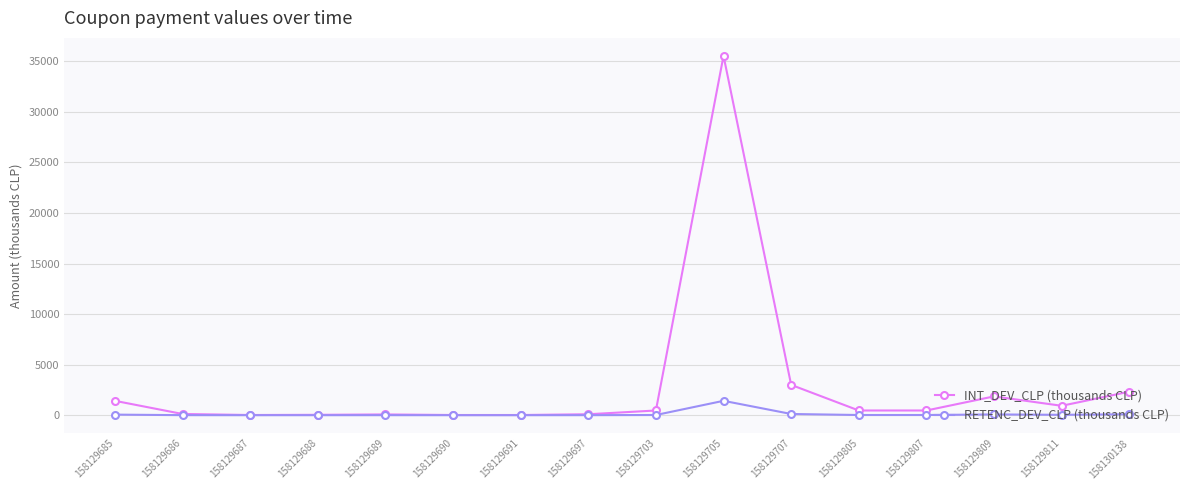

Is it true that RETENC_DEV_CLP (thousands CLP) equals 0.7 at 158129687?

True